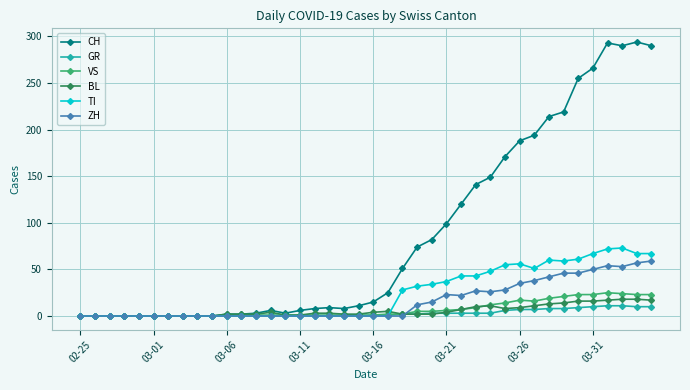

After their last crossing, which series has the higher values: GR or ZH?

ZH